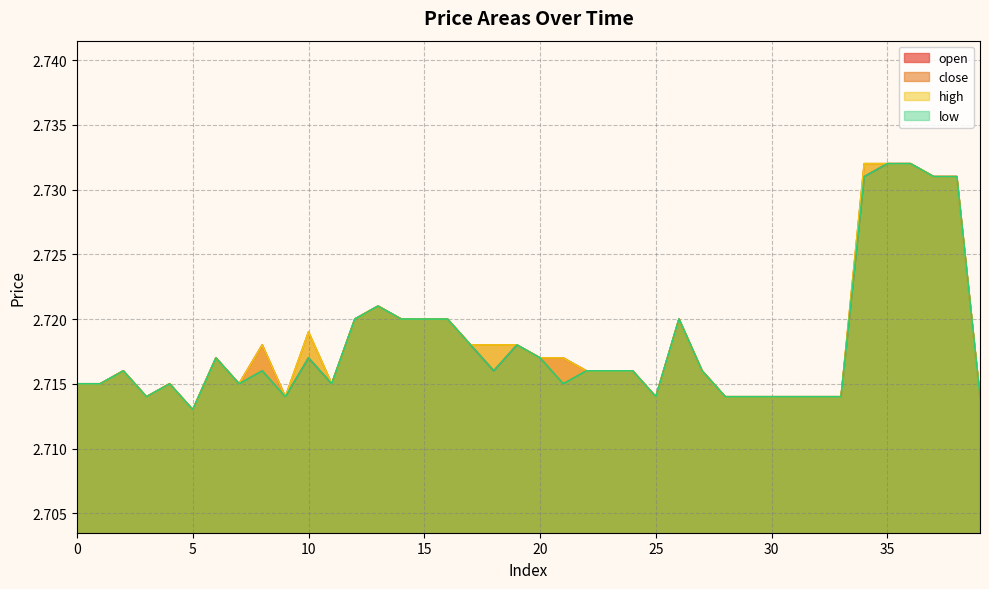

How many high values are between 2 and 3?

40